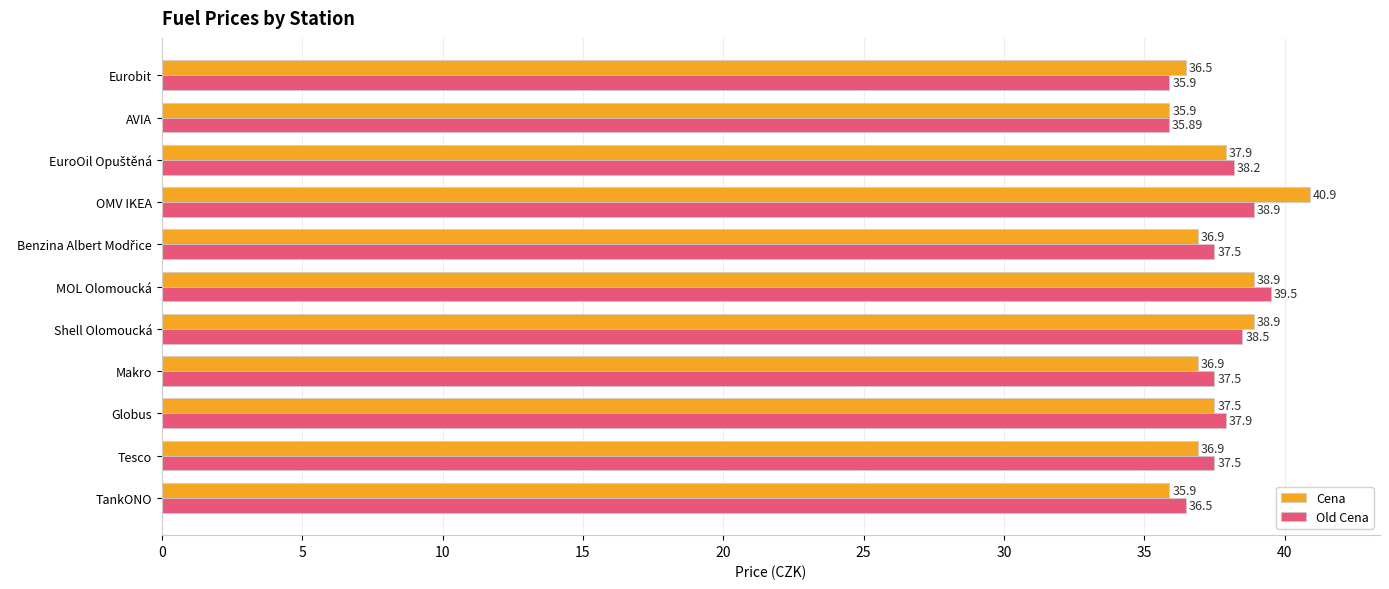

What is the greatest value displayed?

40.9